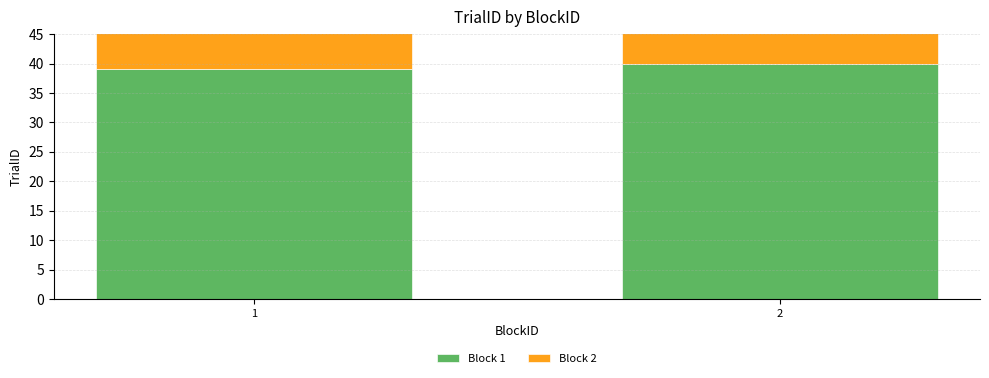

Does the chart contain any negative values?

No